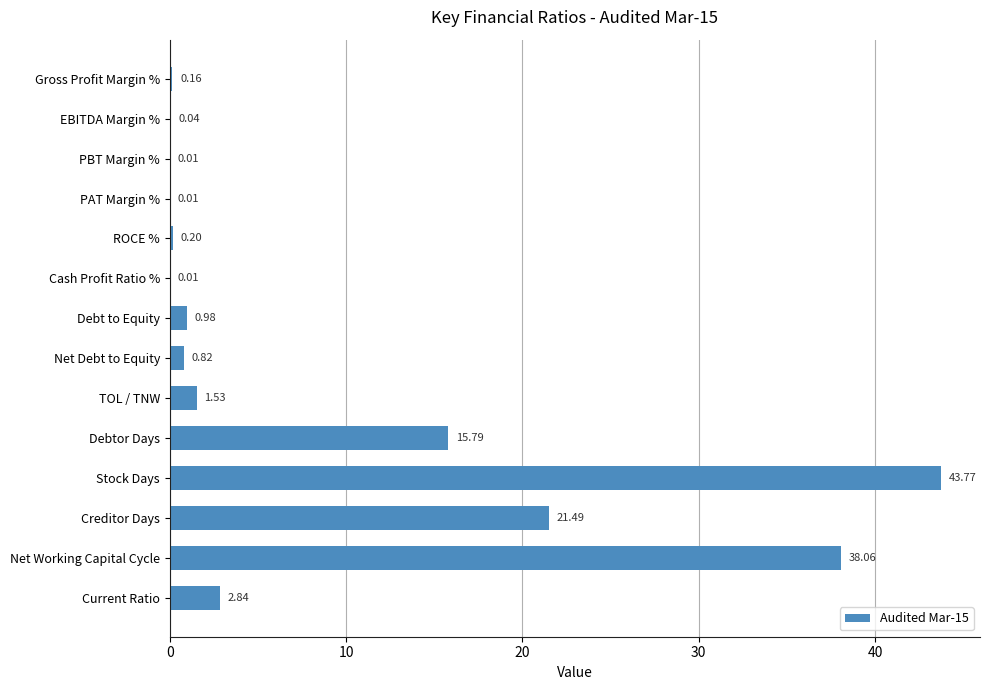

Where is the data nearest to the value 21?

Creditor Days